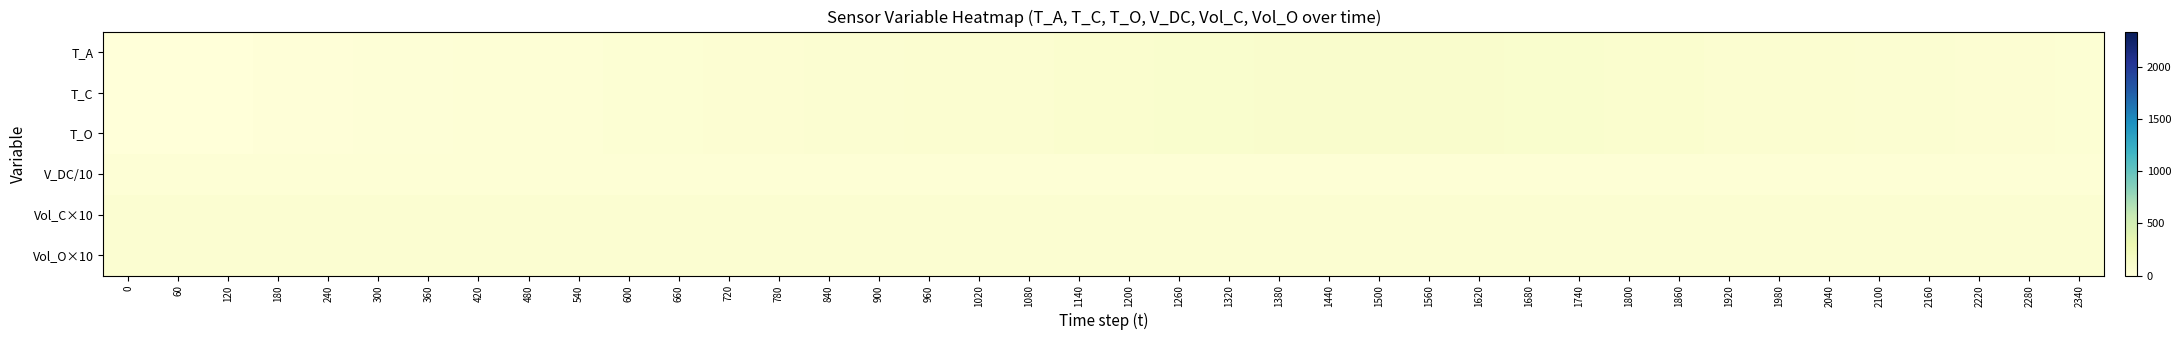

At which category is the sum across all series the highest?

1500